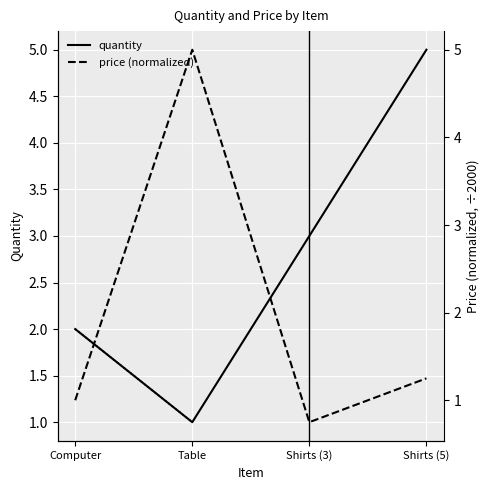

How many times do quantity and price (normalized) cross each other?

2